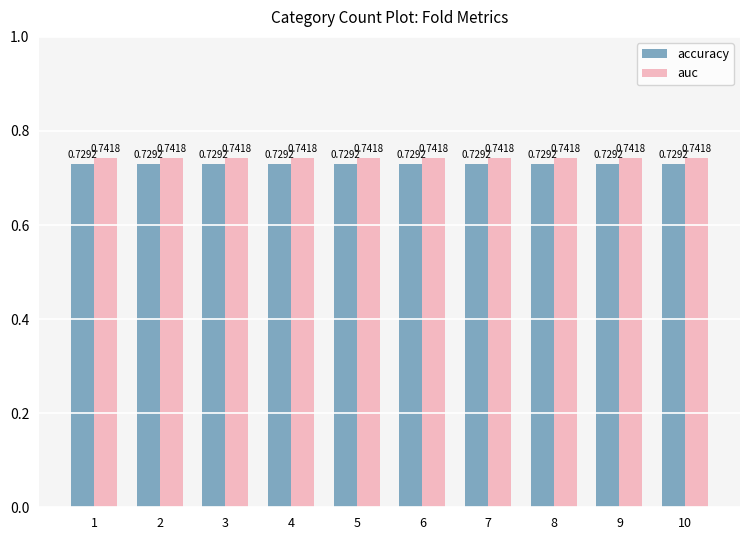

Which series has the largest total across all categories?

auc